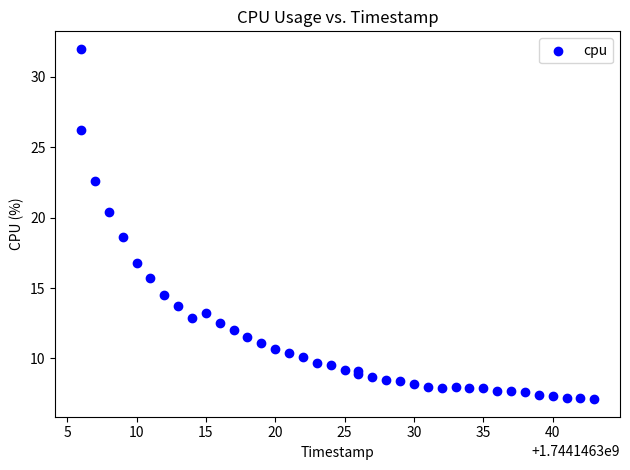

What Y value in the scatter plot is closest to 19?

18.6